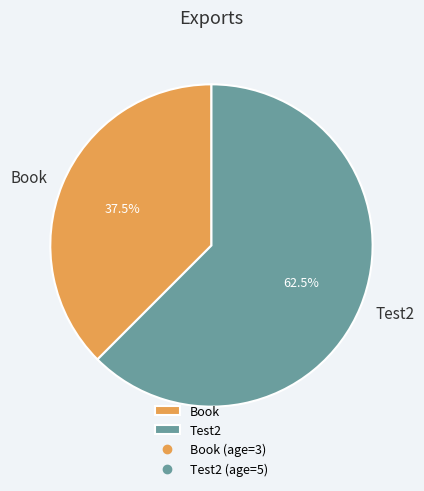

Is there any slice that represents more than half of the pie?

Yes